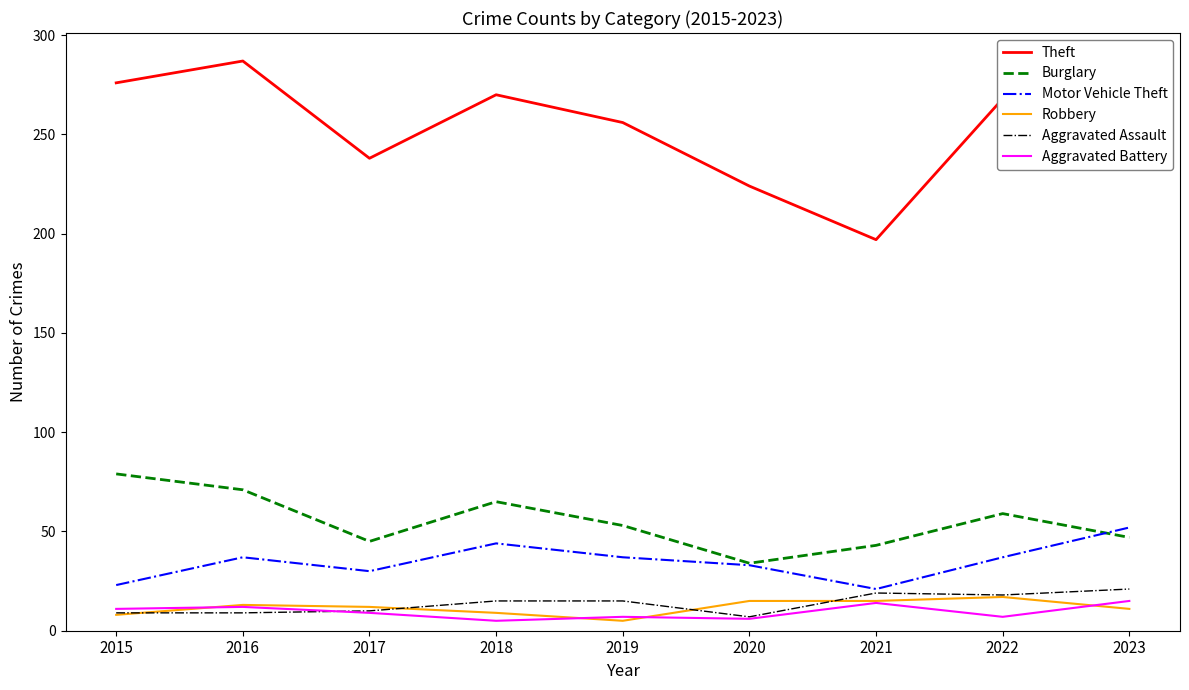

True or false: Theft has a value of 420 at 2019.

False